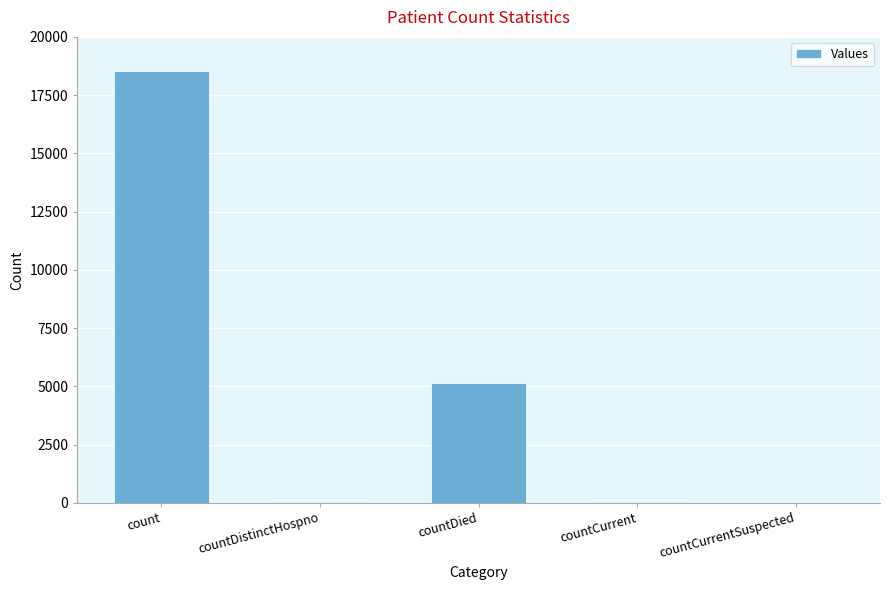

Is it true that the value at count is 26409?

False